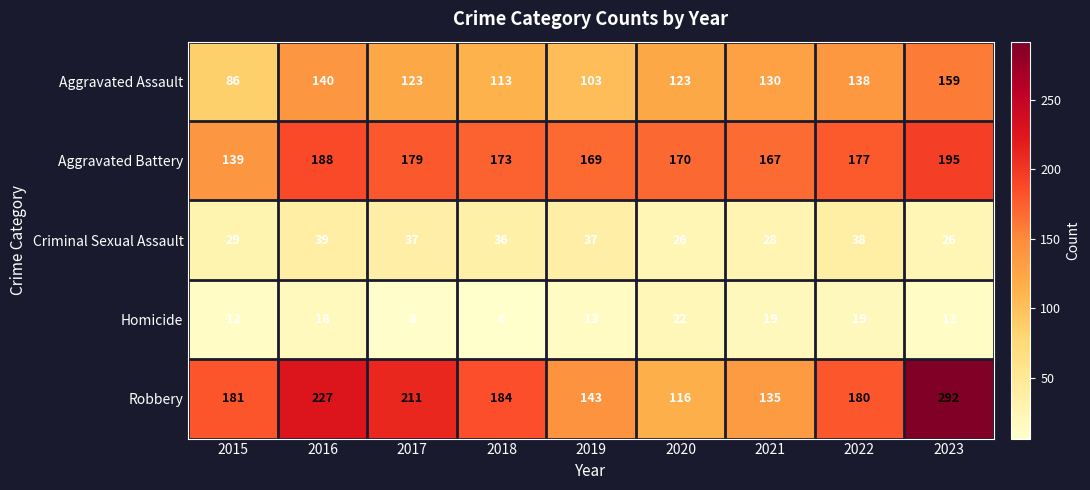

What is the sum of the Homicide values at 2019 and 2020?

35